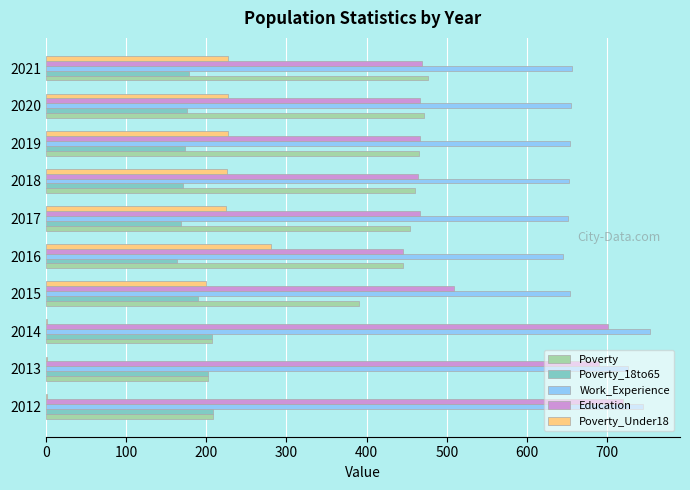

The value of Education at 2020 is 467. True or false?

True